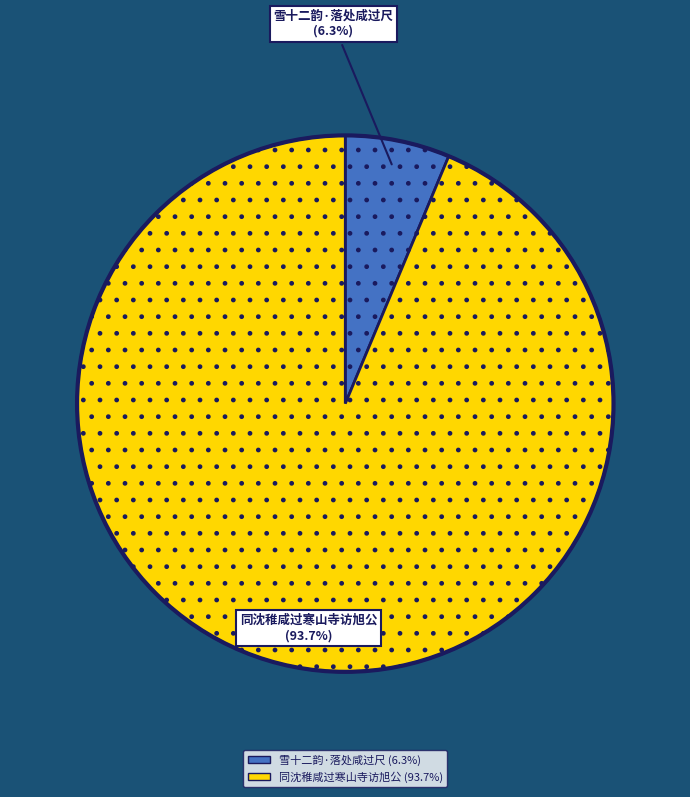

Does any single category account for the majority?

Yes